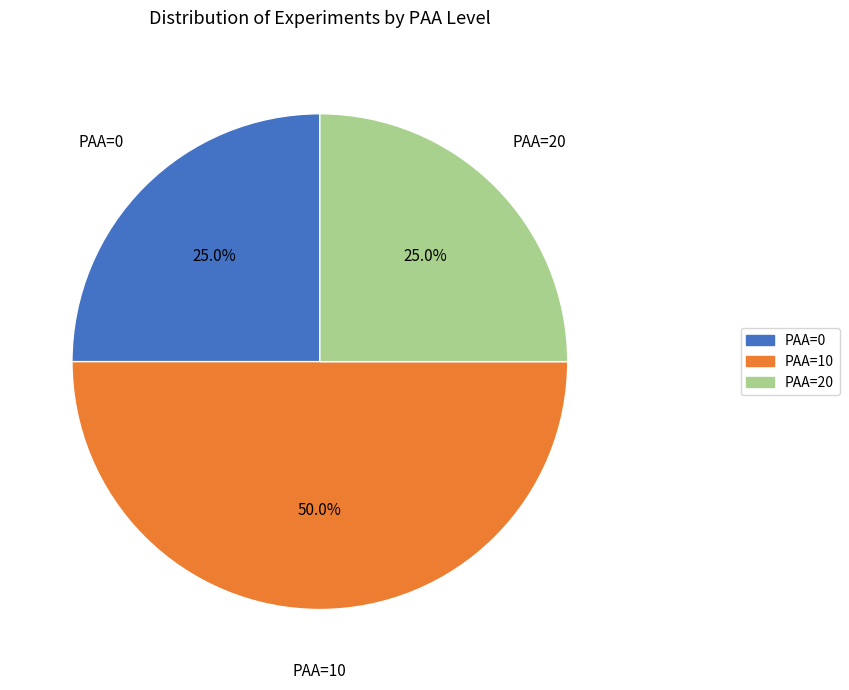

Does PAA=20 account for over 50% of the chart?

No